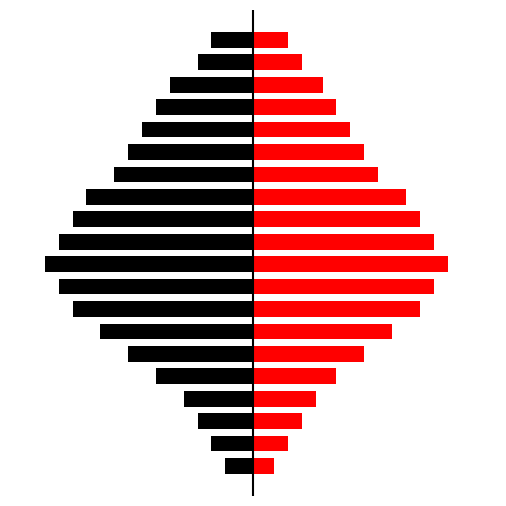

At how many categories does at least one series exceed -3?

20